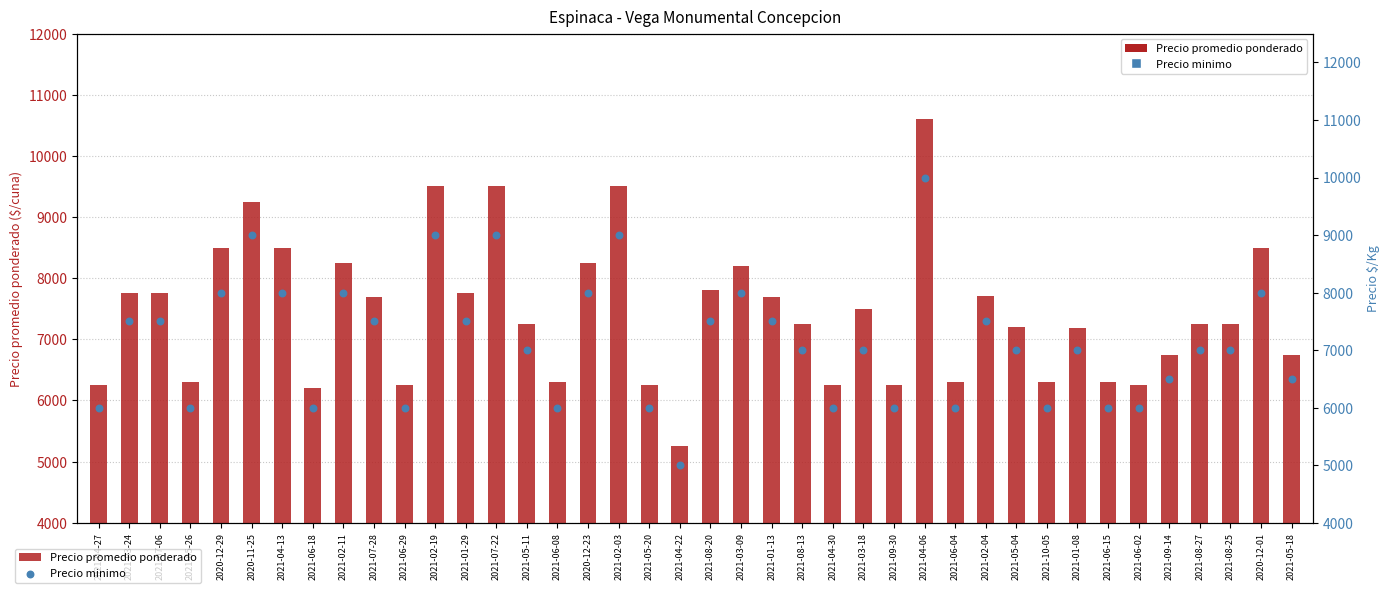

At how many categories does at least one series exceed 5258?

39